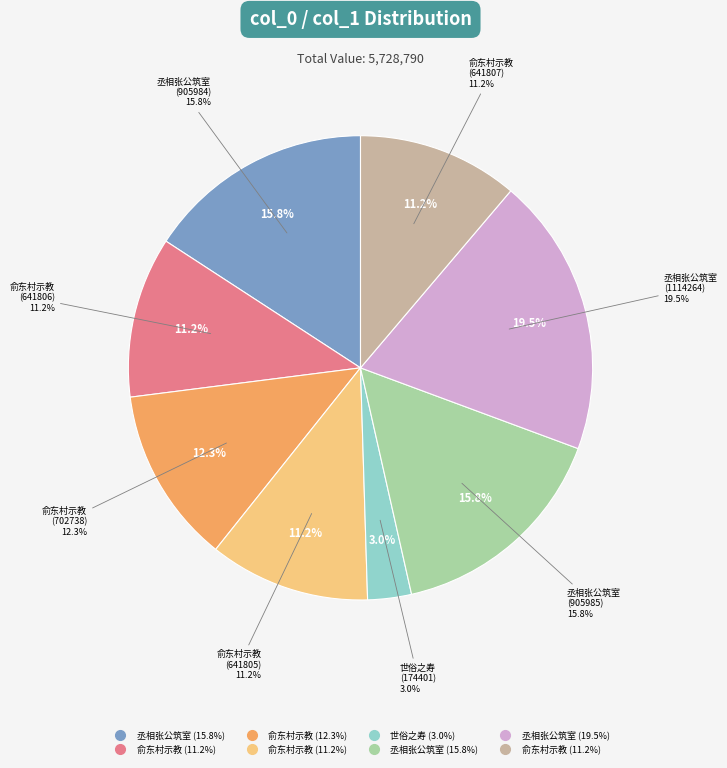

To the nearest percent, what portion does 702738 represent?

12%